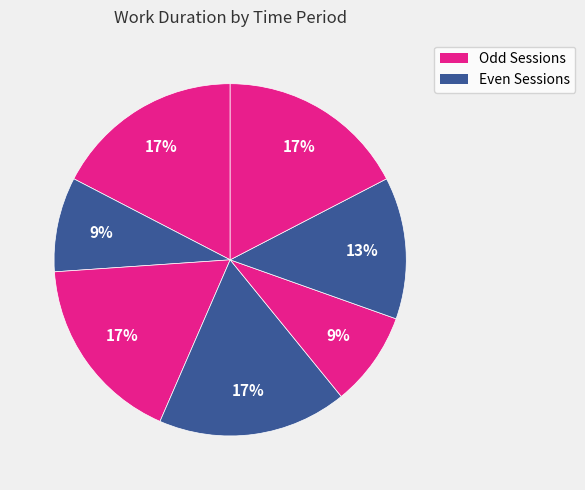

To the nearest percent, what is the average slice percentage?

14%